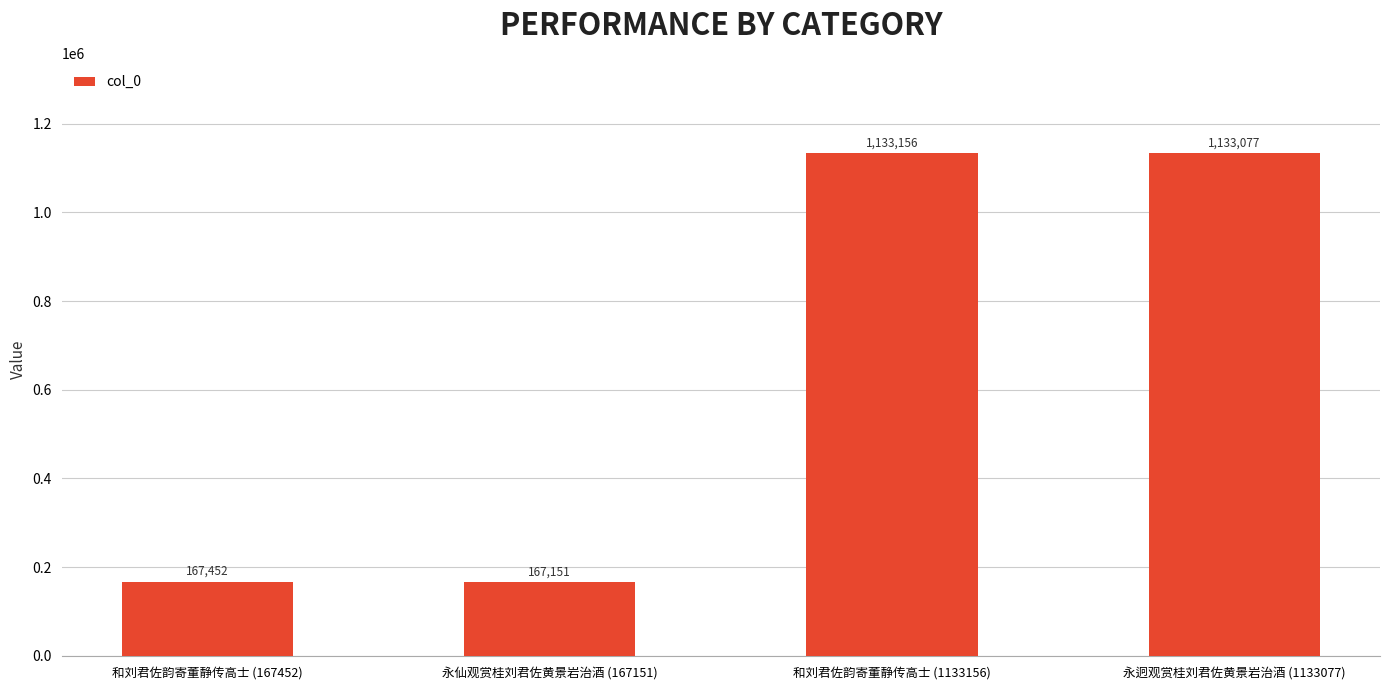

How many bars are there in total?

4